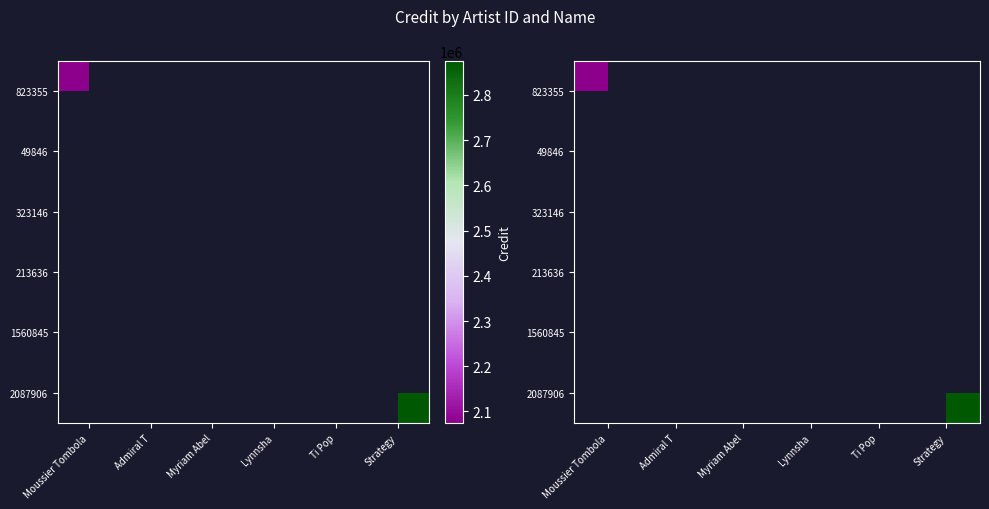

Is the value of 2087906 at Strategy greater than the value of 323146 at Admiral T?

No